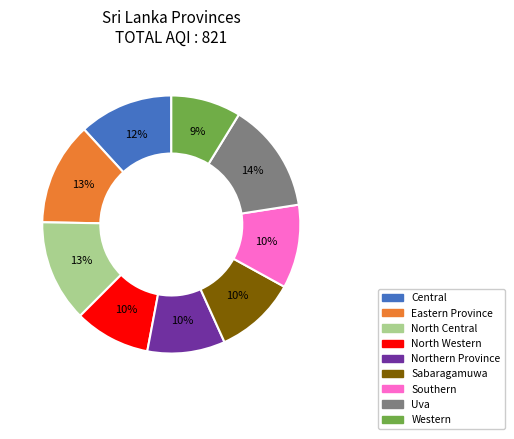

The North Western slice represents 10% of the pie. True or false?

True